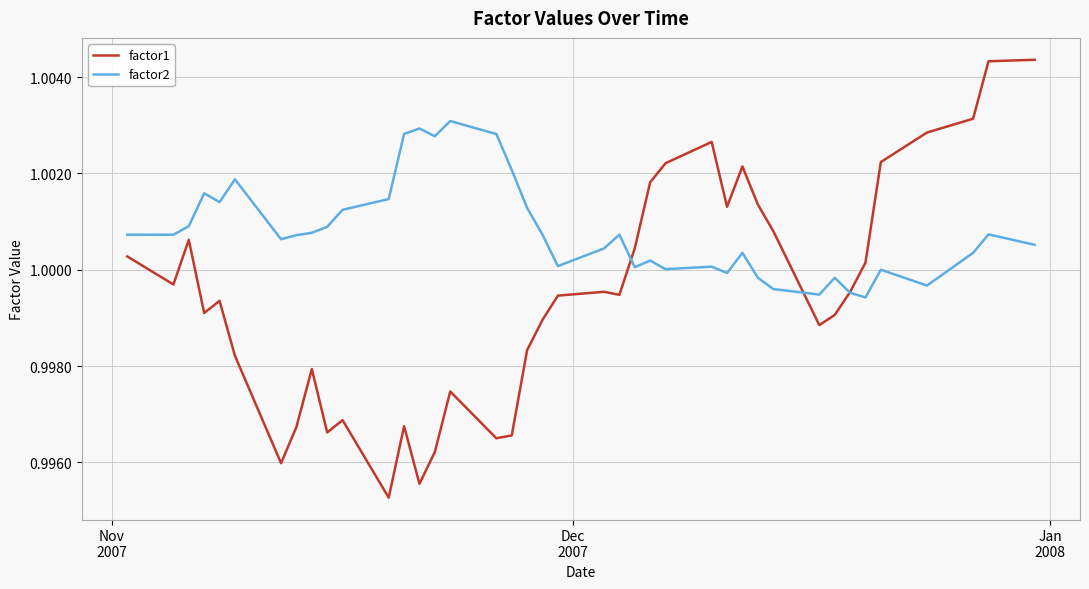

Which series has the widest spread of values?

factor1